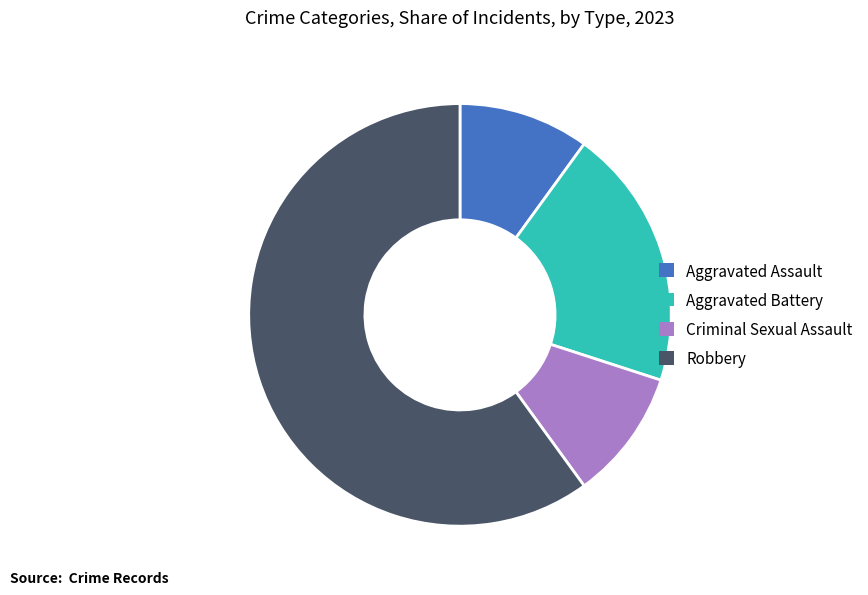

Which slice is the largest?

Robbery